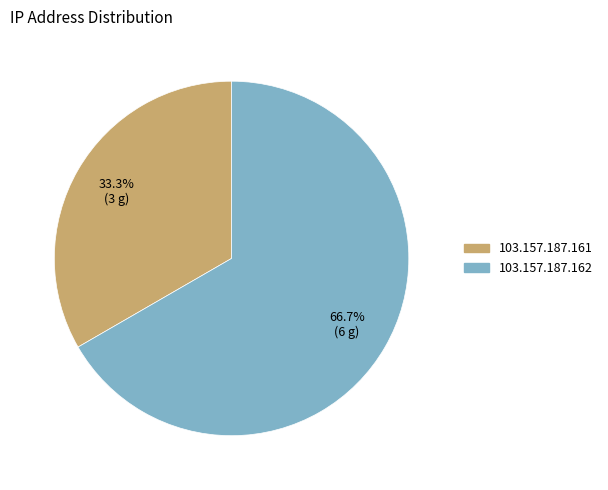

Is it true that 103.157.187.161 is 33% of the pie?

True